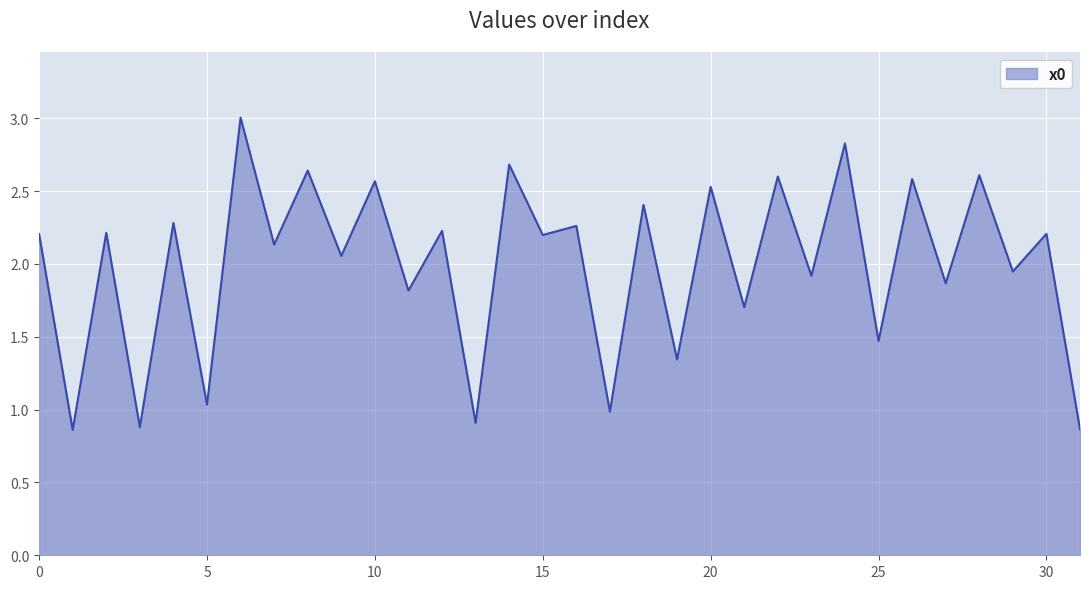

What is the greatest value displayed?

3.0